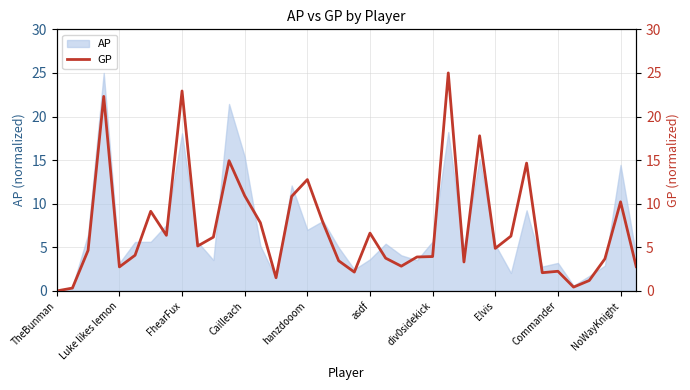

True or false: AP has a value of 5.3 at Elvis.

True